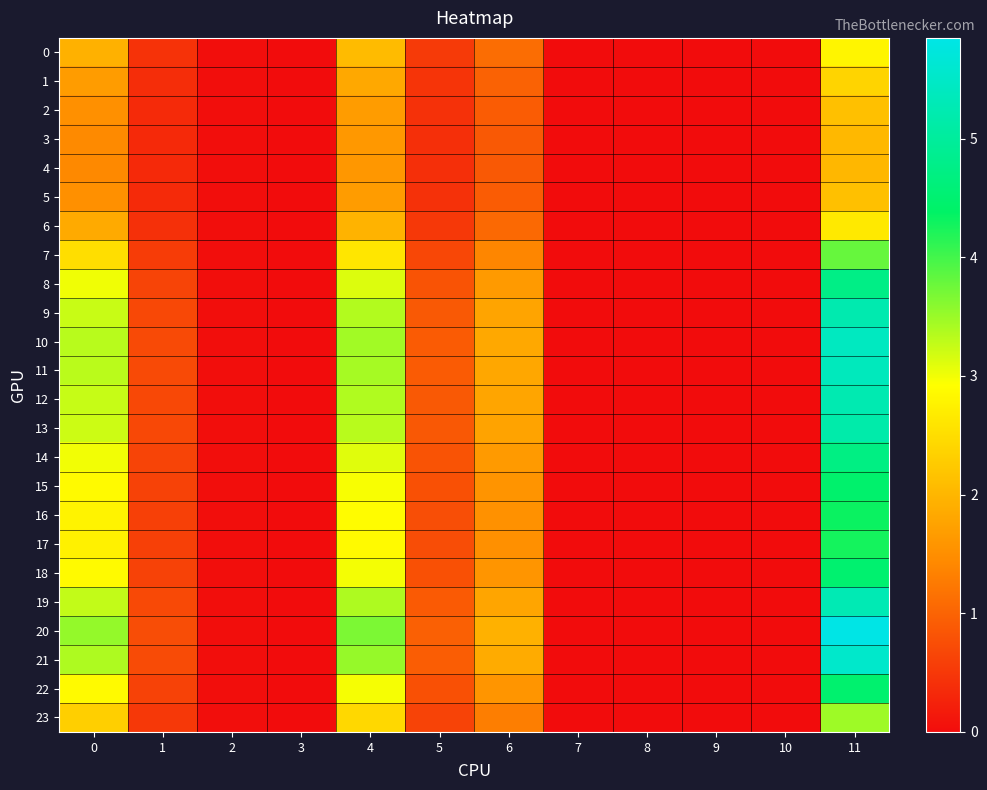

Reading left to right, extract all data points from this chart.

0: 0=1.9	1=0.4	2=0.0	3=0.0	4=2.1	5=0.5	6=1.1	7=0.0	8=0.0	9=0.0	10=0.0	11=2.8
1: 0=1.7	1=0.4	2=0.0	3=0.0	4=1.8	5=0.5	6=1.0	7=0.0	8=0.0	9=0.0	10=0.0	11=2.4
2: 0=1.5	1=0.4	2=0.0	3=0.0	4=1.7	5=0.4	6=0.9	7=0.0	8=0.0	9=0.0	10=0.0	11=2.1
3: 0=1.4	1=0.3	2=0.0	3=0.0	4=1.6	5=0.4	6=0.9	7=0.0	8=0.0	9=0.0	10=0.0	11=2.0
4: 0=1.4	1=0.3	2=0.0	3=0.0	4=1.6	5=0.4	6=0.9	7=0.0	8=0.0	9=0.0	10=0.0	11=2.0
5: 0=1.5	1=0.3	2=0.0	3=0.0	4=1.7	5=0.4	6=0.9	7=0.0	8=0.0	9=0.0	10=0.0	11=2.1
6: 0=1.8	1=0.4	2=0.0	3=0.0	4=2.0	5=0.5	6=1.1	7=0.0	8=0.0	9=0.0	10=0.0	11=2.7
7: 0=2.5	1=0.5	2=0.0	3=0.0	4=2.6	5=0.7	6=1.4	7=0.0	8=0.0	9=0.0	10=0.0	11=3.8
8: 0=3.0	1=0.6	2=0.0	3=0.0	4=3.1	5=0.8	6=1.7	7=0.0	8=0.0	9=0.0	10=0.0	11=4.8
9: 0=3.2	1=0.7	2=0.0	3=0.0	4=3.4	5=0.9	6=1.8	7=0.0	8=0.0	9=0.0	10=0.0	11=5.2
10: 0=3.3	1=0.7	2=0.0	3=0.0	4=3.5	5=0.9	6=1.8	7=0.0	8=0.0	9=0.0	10=0.0	11=5.4
11: 0=3.3	1=0.7	2=0.0	3=0.0	4=3.4	5=0.9	6=1.8	7=0.0	8=0.0	9=0.0	10=0.0	11=5.4
12: 0=3.3	1=0.7	2=0.0	3=0.0	4=3.4	5=0.9	6=1.8	7=0.0	8=0.0	9=0.0	10=0.0	11=5.2
13: 0=3.2	1=0.7	2=0.0	3=0.0	4=3.3	5=0.9	6=1.8	7=0.0	8=0.0	9=0.0	10=0.0	11=5.2
14: 0=3.0	1=0.6	2=0.0	3=0.0	4=3.1	5=0.8	6=1.6	7=0.0	8=0.0	9=0.0	10=0.0	11=4.7
15: 0=2.9	1=0.6	2=0.0	3=0.0	4=3.0	5=0.8	6=1.6	7=0.0	8=0.0	9=0.0	10=0.0	11=4.5
16: 0=2.8	1=0.6	2=0.0	3=0.0	4=2.9	5=0.8	6=1.5	7=0.0	8=0.0	9=0.0	10=0.0	11=4.3
17: 0=2.8	1=0.6	2=0.0	3=0.0	4=2.9	5=0.7	6=1.5	7=0.0	8=0.0	9=0.0	10=0.0	11=4.3
18: 0=2.9	1=0.6	2=0.0	3=0.0	4=3.0	5=0.8	6=1.6	7=0.0	8=0.0	9=0.0	10=0.0	11=4.5
19: 0=3.3	1=0.7	2=0.0	3=0.0	4=3.4	5=0.9	6=1.8	7=0.0	8=0.0	9=0.0	10=0.0	11=5.3
20: 0=3.5	1=0.8	2=0.0	3=0.0	4=3.7	5=1.0	6=1.9	7=0.0	8=0.0	9=0.0	10=0.0	11=5.8
21: 0=3.4	1=0.7	2=0.0	3=0.0	4=3.5	5=0.9	6=1.9	7=0.0	8=0.0	9=0.0	10=0.0	11=5.5
22: 0=2.9	1=0.6	2=0.0	3=0.0	4=3.0	5=0.8	6=1.6	7=0.0	8=0.0	9=0.0	10=0.0	11=4.5
23: 0=2.3	1=0.5	2=0.0	3=0.0	4=2.4	5=0.6	6=1.3	7=0.0	8=0.0	9=0.0	10=0.0	11=3.5